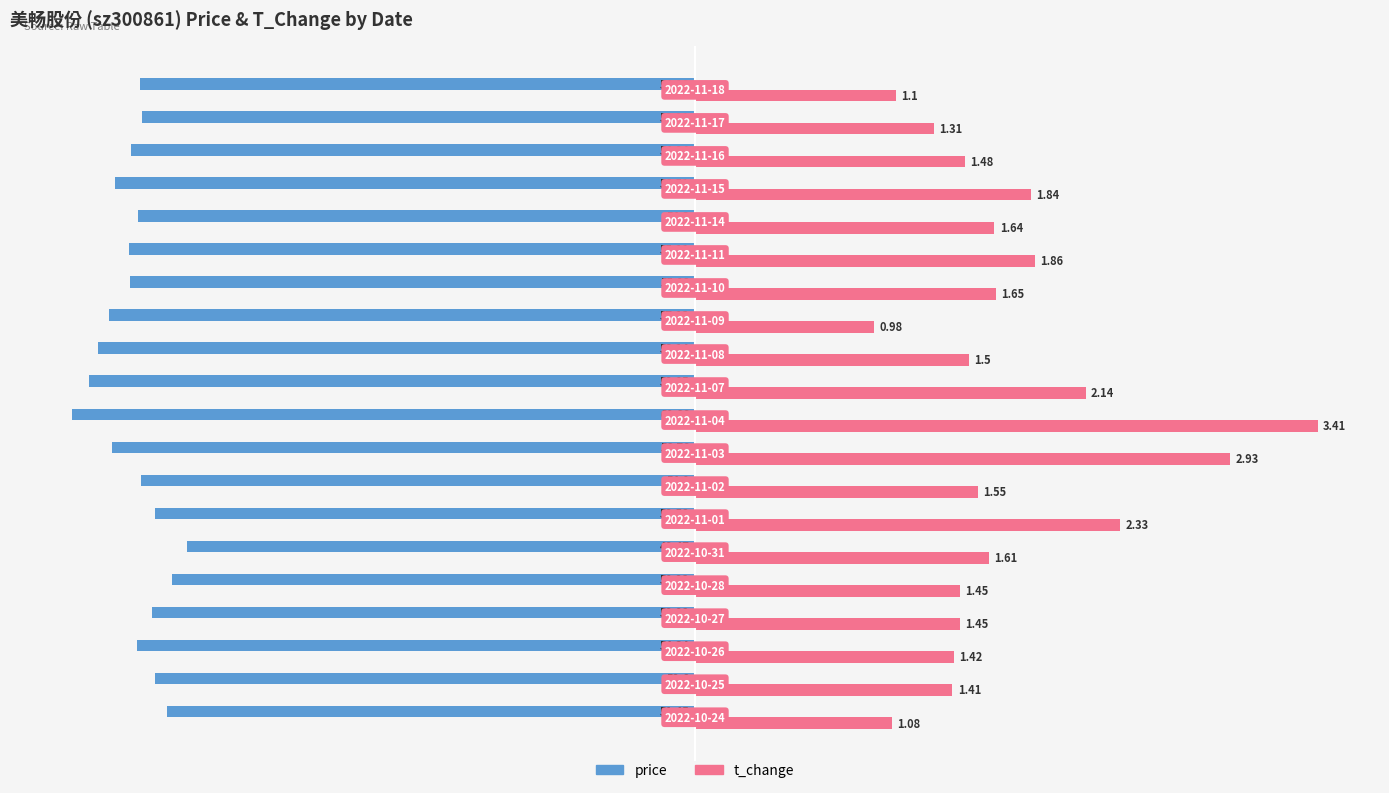

What is the value of the price bar at the 18th from the left?

-54.3